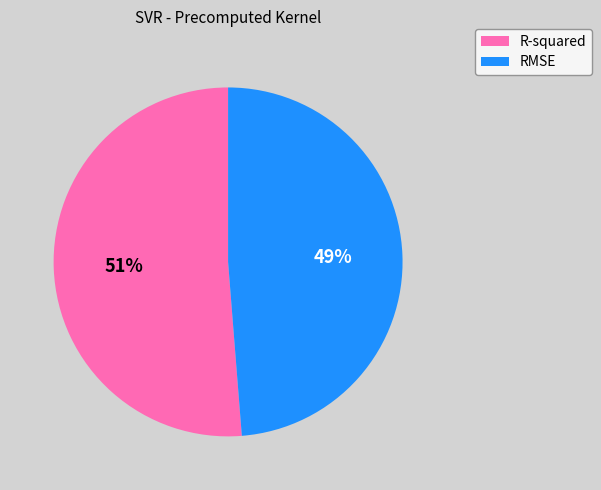

To the nearest percent, what is the average slice percentage?

50%